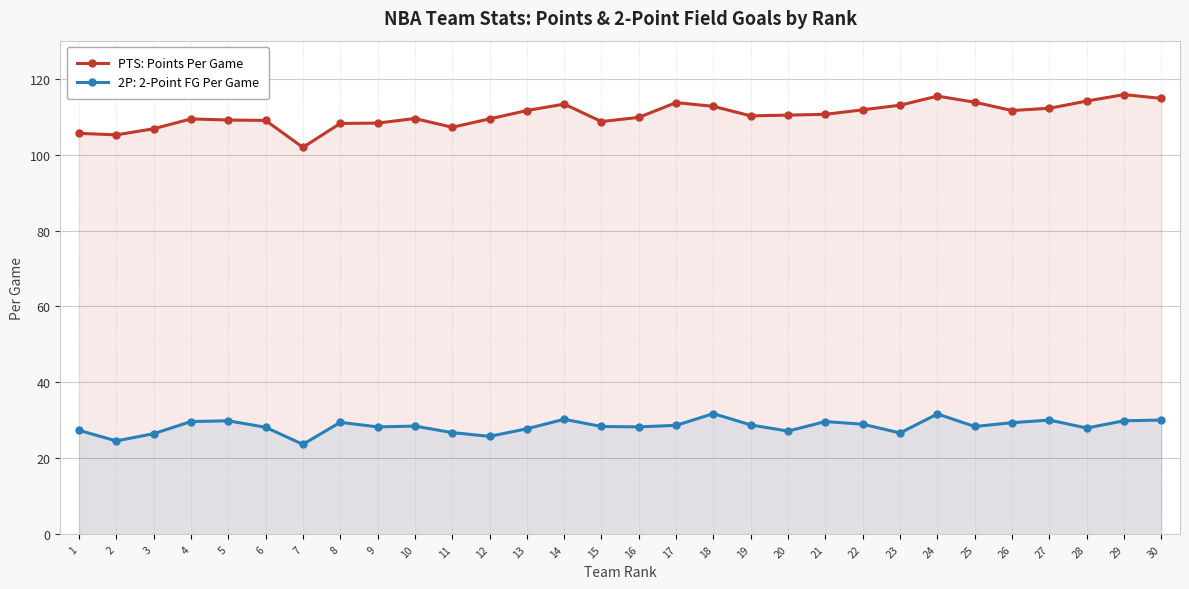

What is the difference between the maximum and minimum values?

13.9